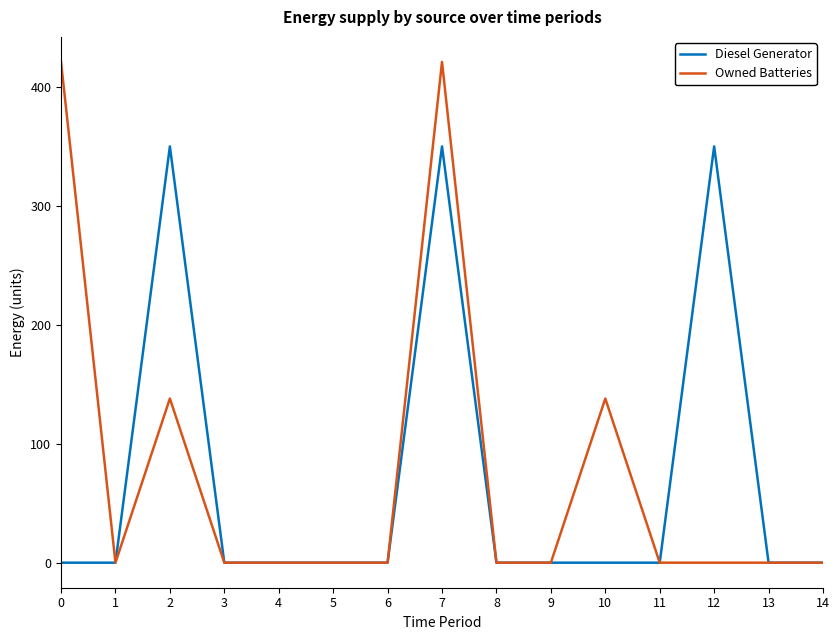

The value of Owned Batteries at 7 is 181. True or false?

False